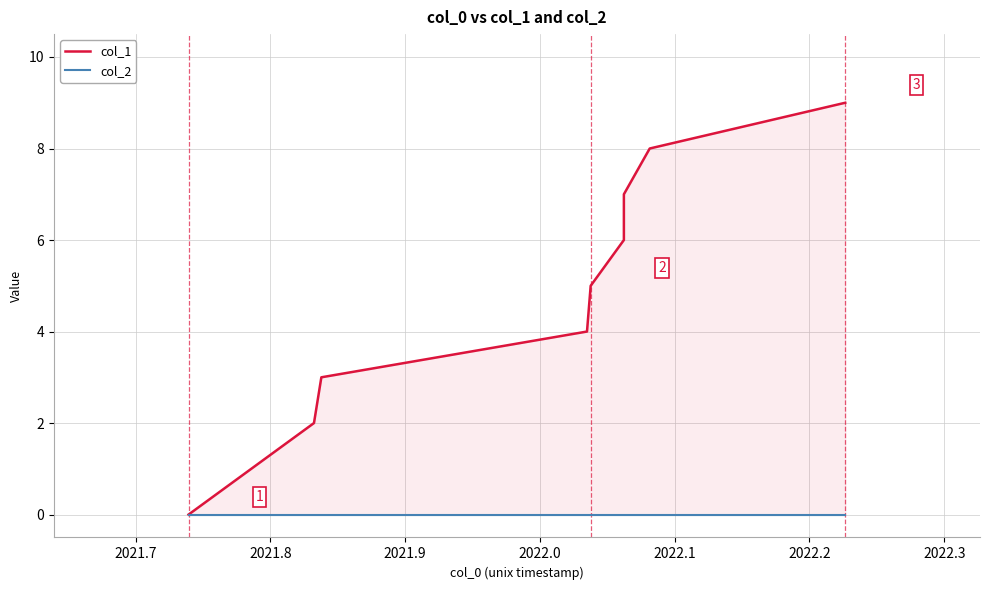

True or false: col_1 and col_2 cross at least once.

False